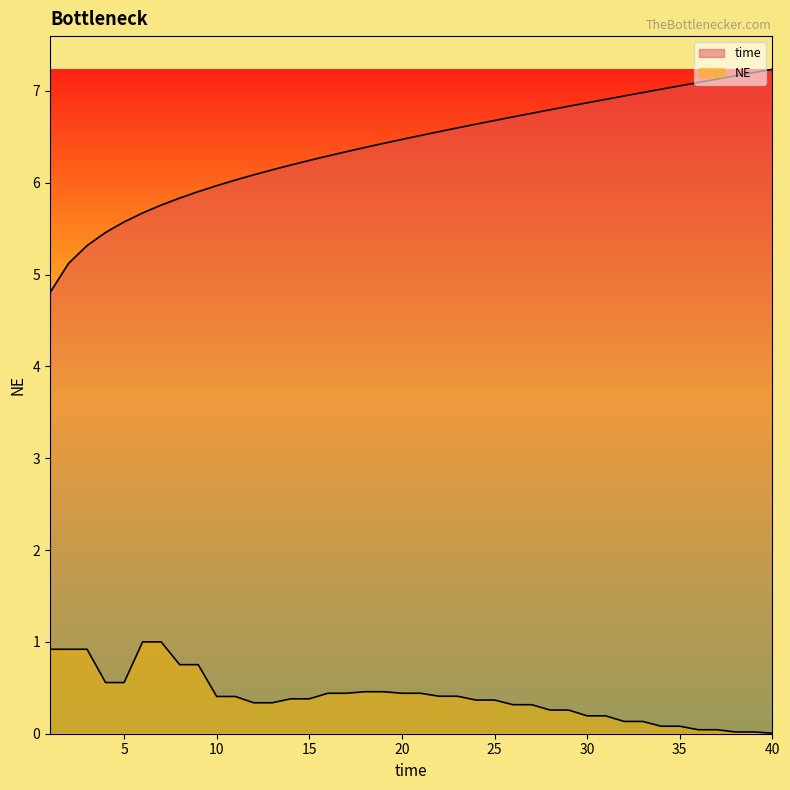

List the series in order of their overall mean, highest first.

time, NE